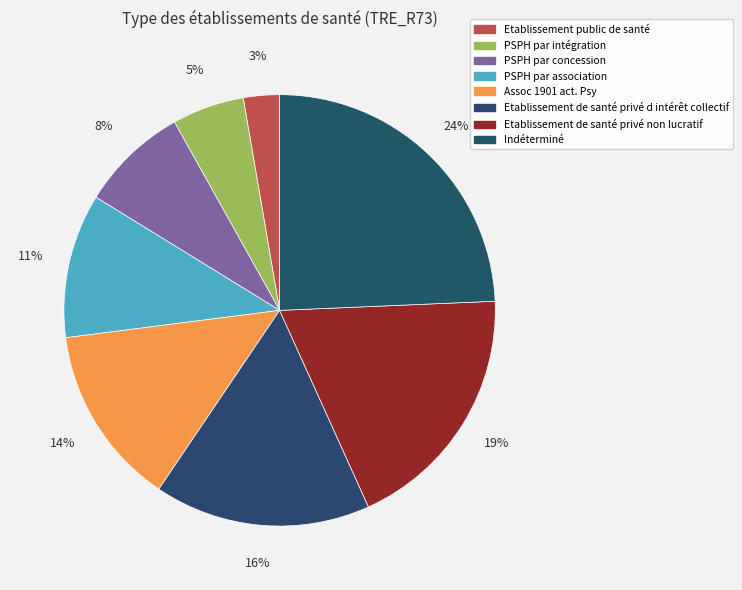

Does any single category account for the majority?

No